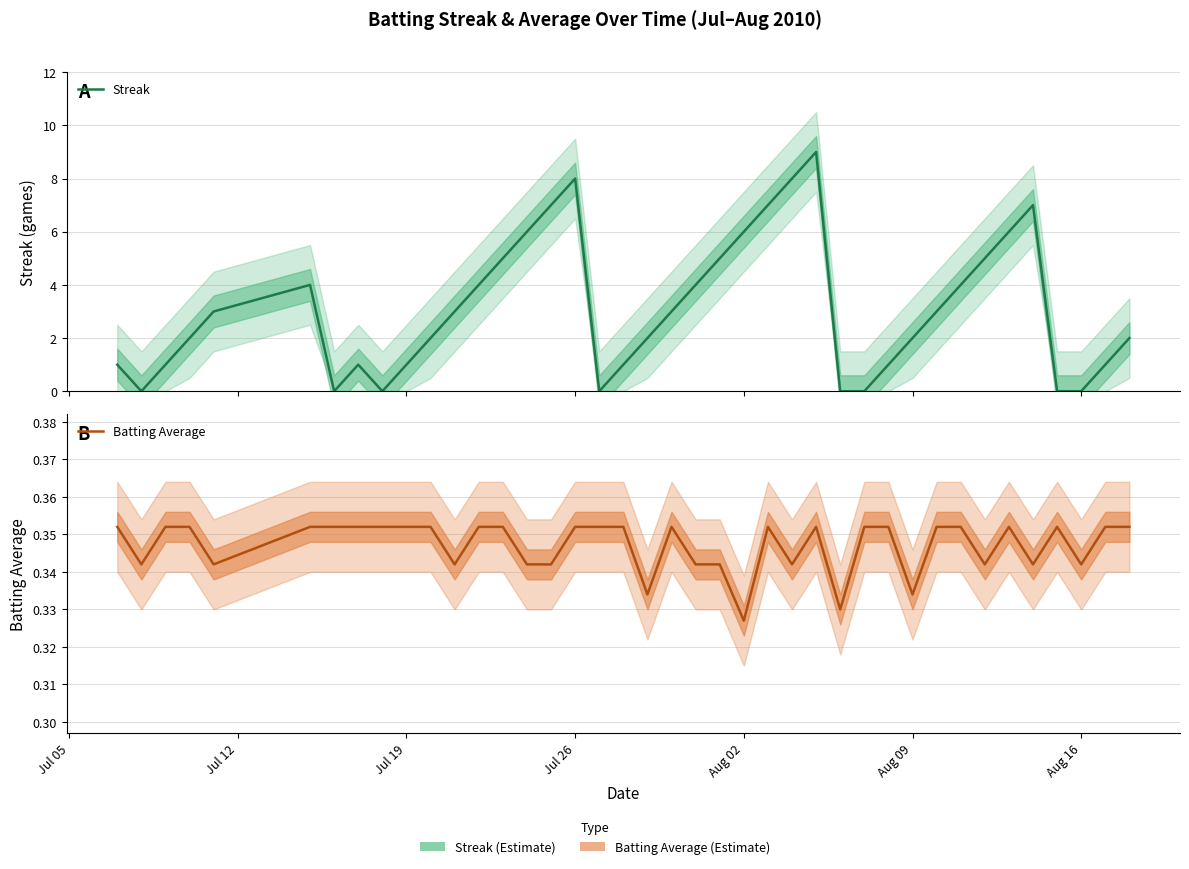

How many lines are shown in the chart?

2